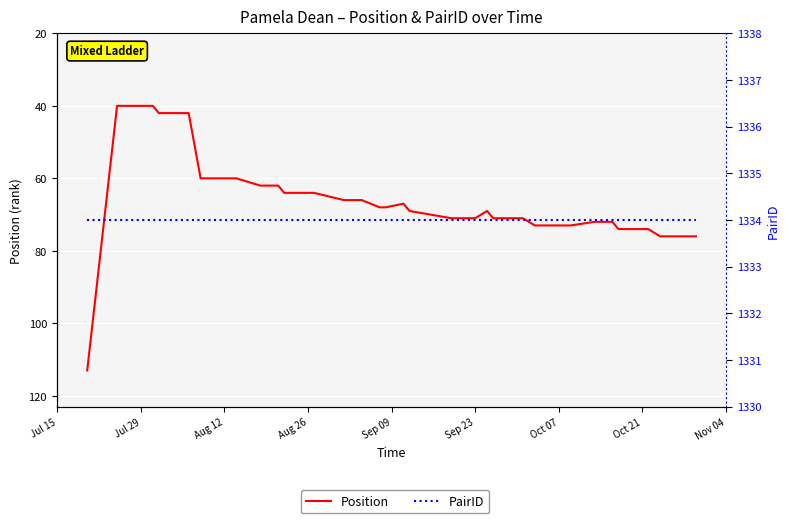

Where is PairID nearest to the value 1334?

Jul 15